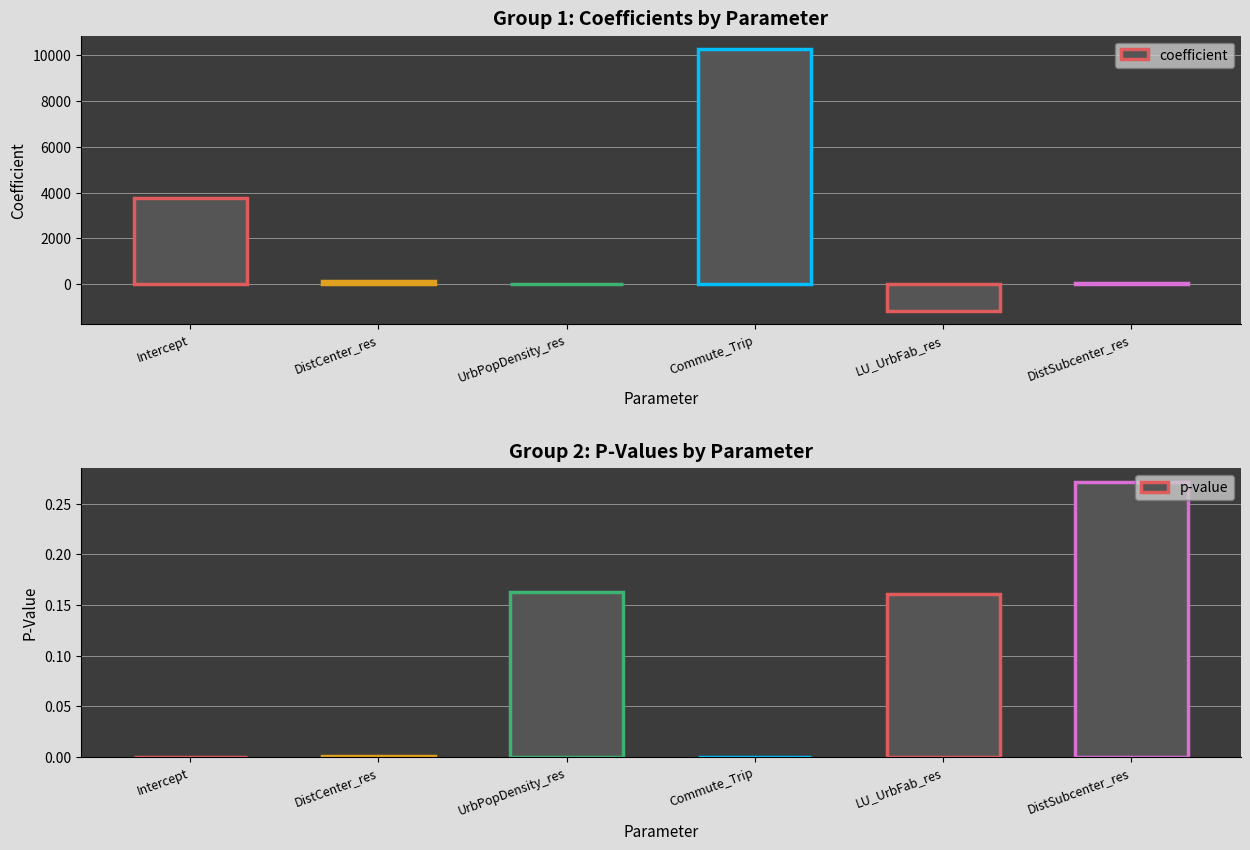

What is the average value of the coefficient series?

2179.2